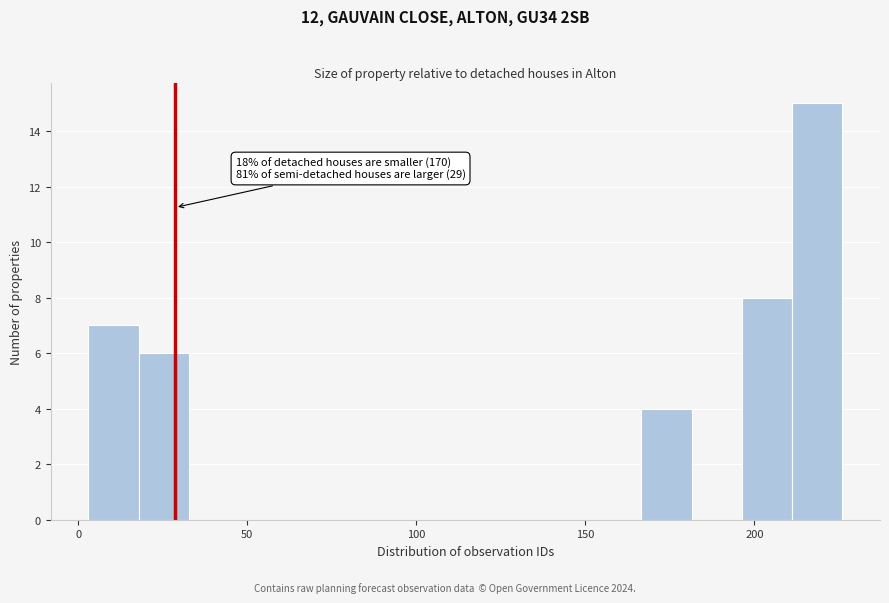

Read against the x-axis, roughly where is the centre of the tallest bar?

220